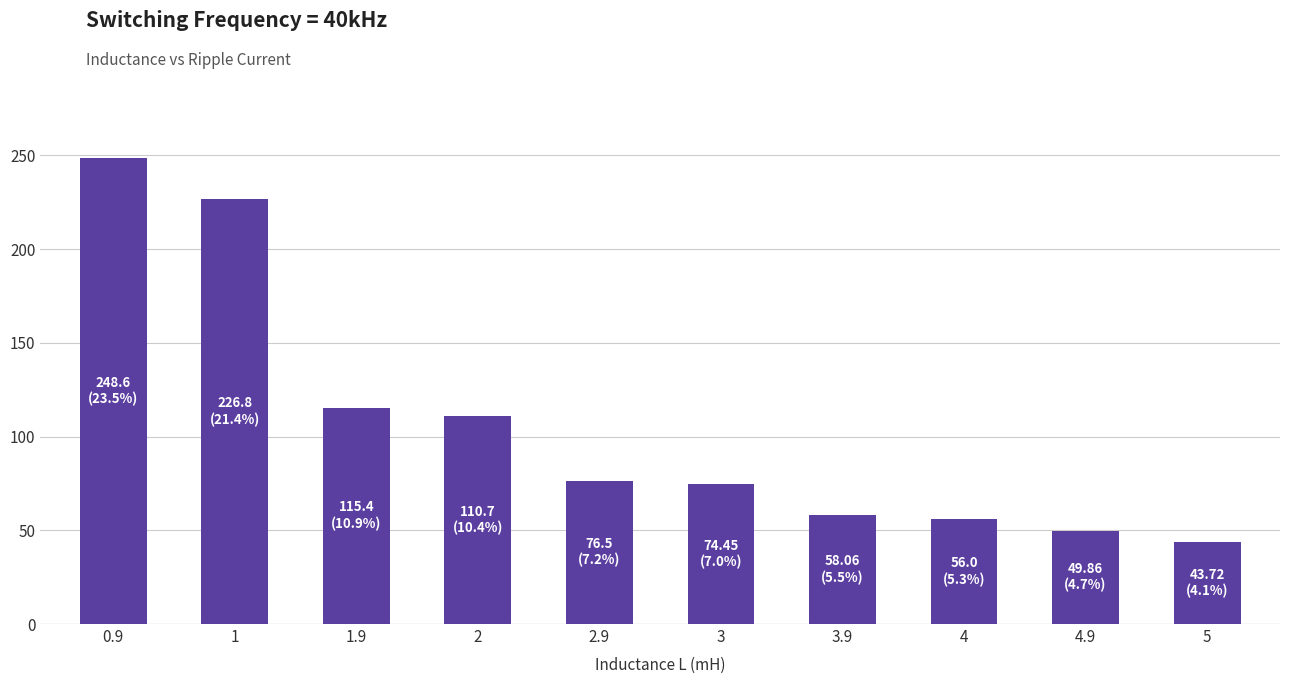

Reading left to right, what are all the values shown in this chart?

248.6	226.8	115.4	110.7	76.5	74.5	58.1	56.0	49.9	43.7